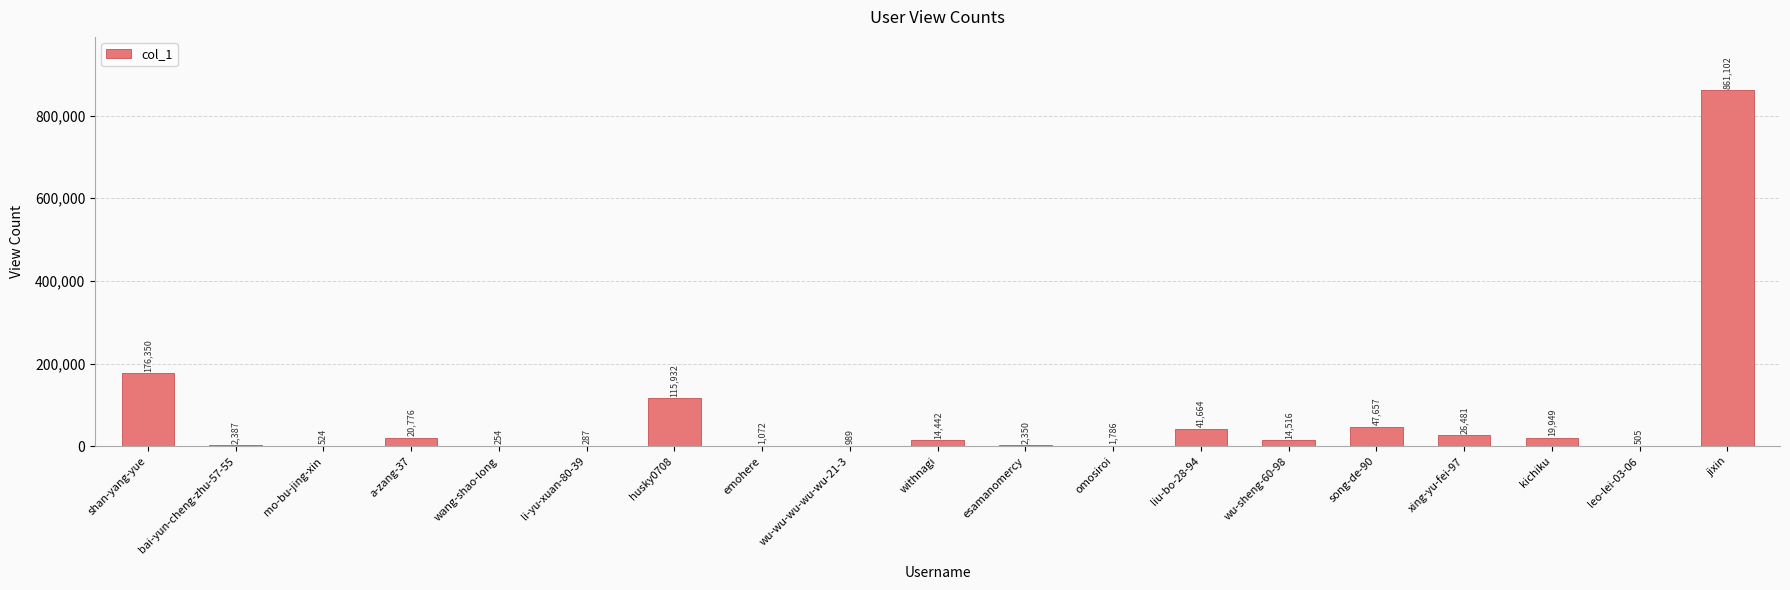

What is the sum of all values?

1349023